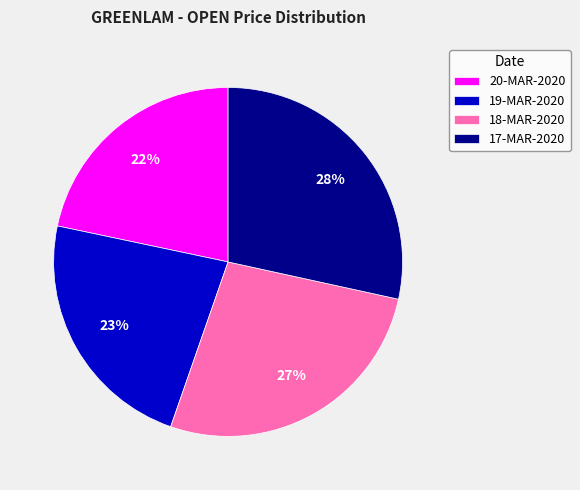

Which has a higher value, 20-MAR-2020 or 18-MAR-2020?

18-MAR-2020